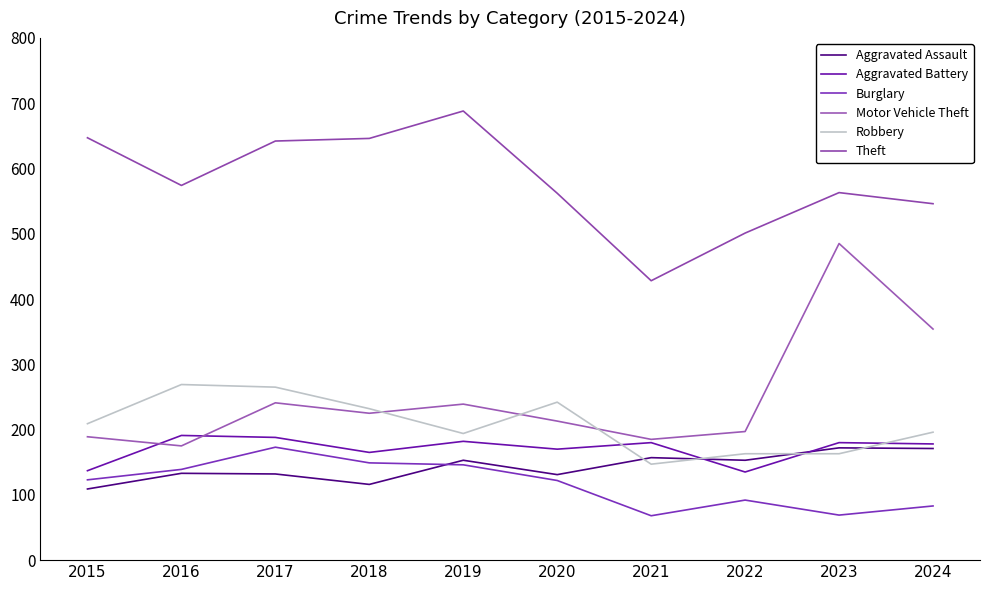

What is the average value of the Motor Vehicle Theft series?

250